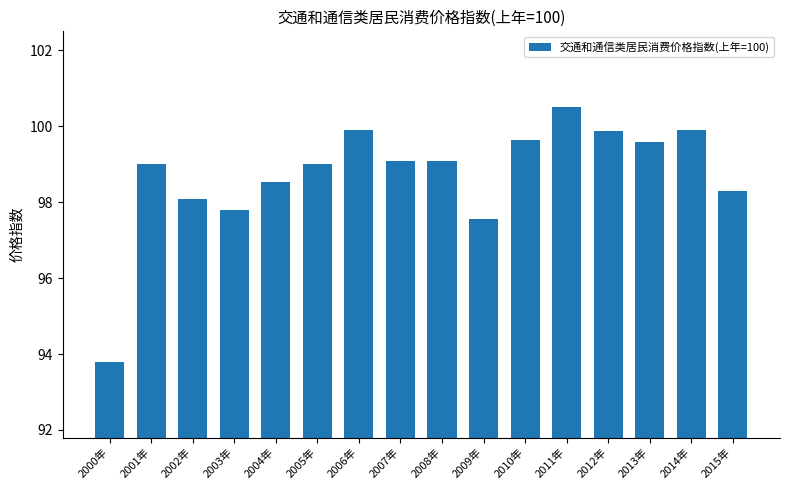

Approximately how many times larger is the value at 2002年 compared to 2005年?

1.0